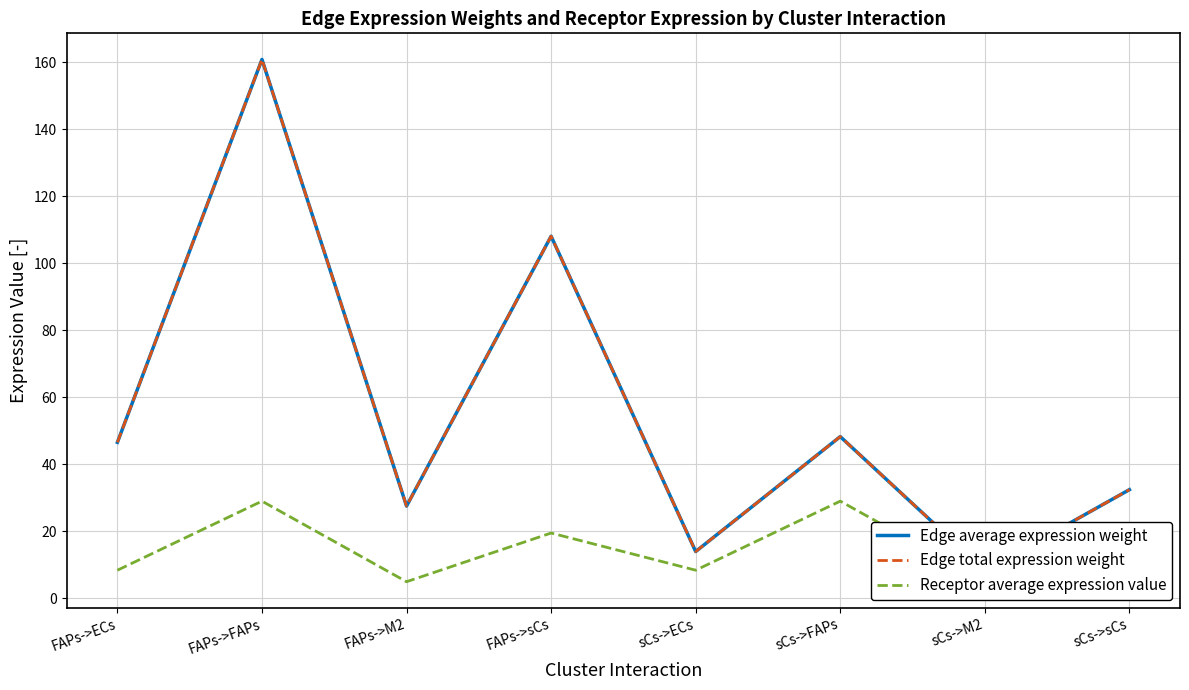

Which series has the largest range (max minus min)?

Edge average expression weight